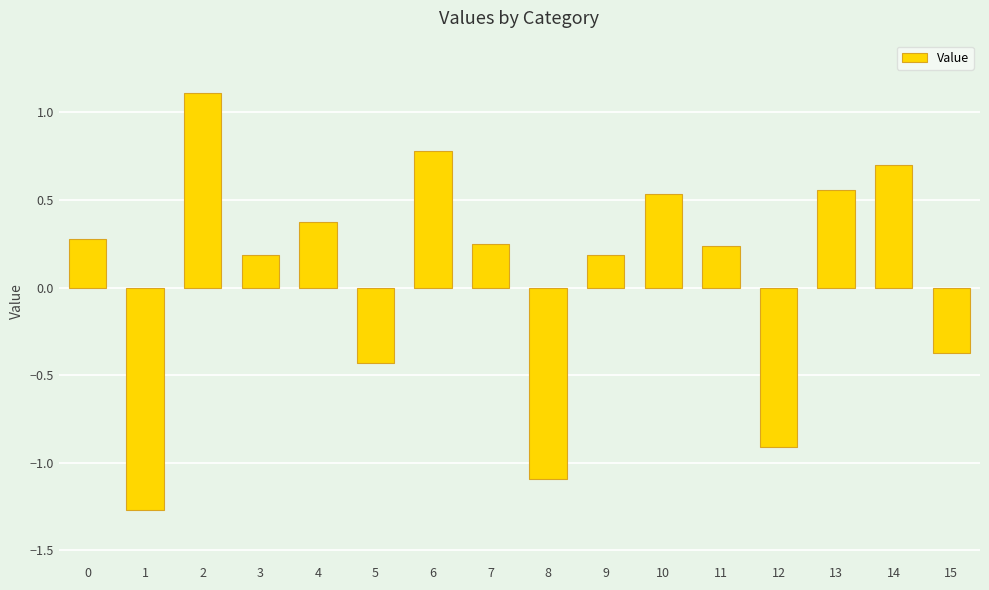

Read the value at 0.

0.3